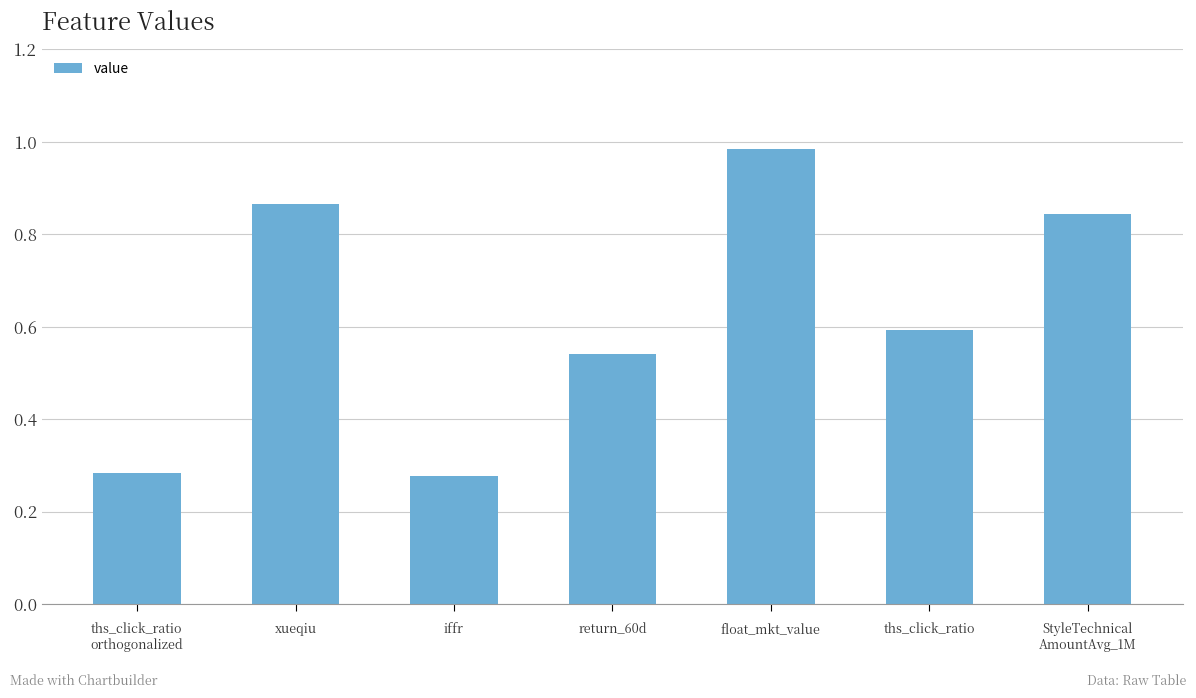

How many bars are there in total?

7